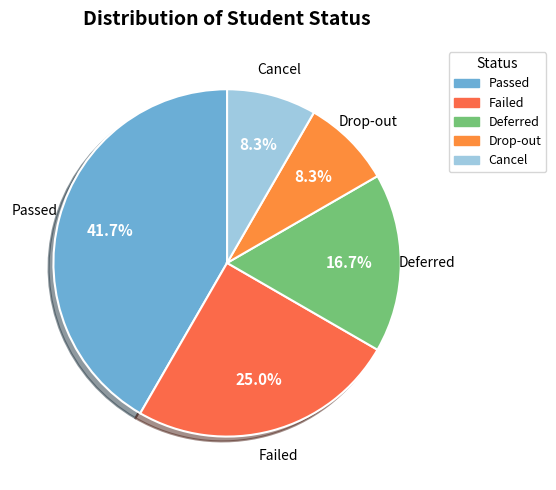

To the nearest percent, what portion does Deferred represent?

17%